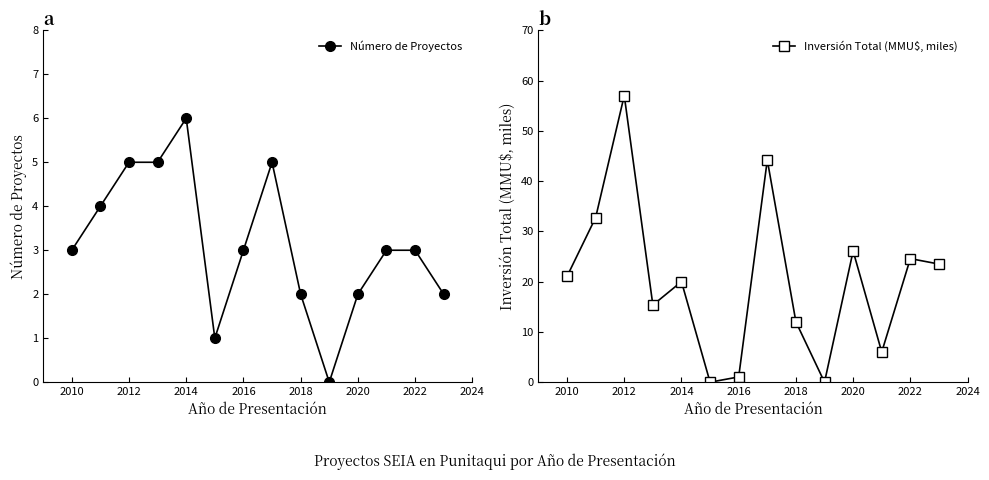

In Inversión Total (MMU$, miles), how many points are lower than both neighbors (excluding endpoints)?

4